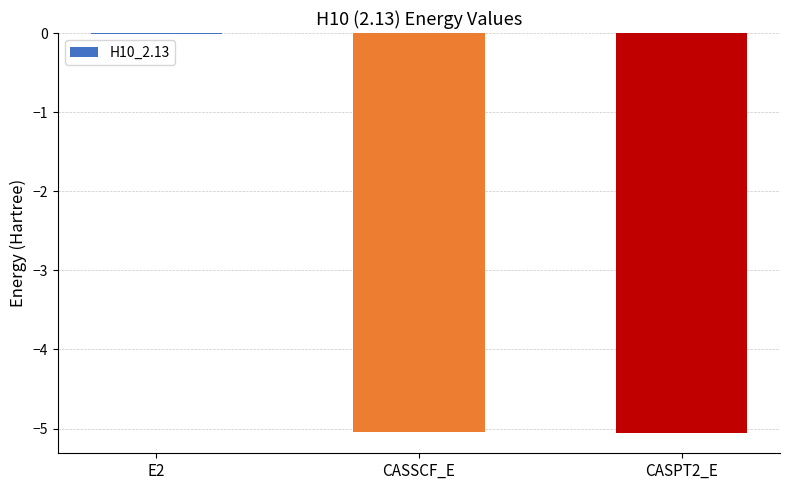

True or false: the data shows -1.6 at CASSCF_E.

False